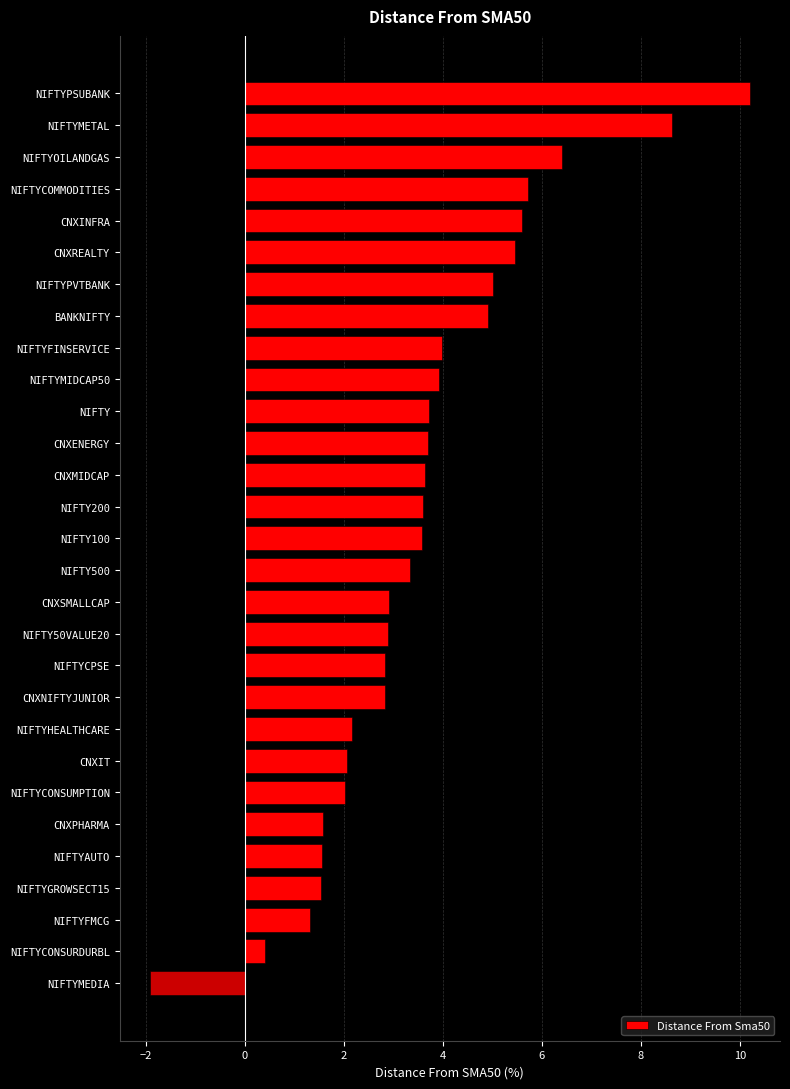

What is the average value?

3.6